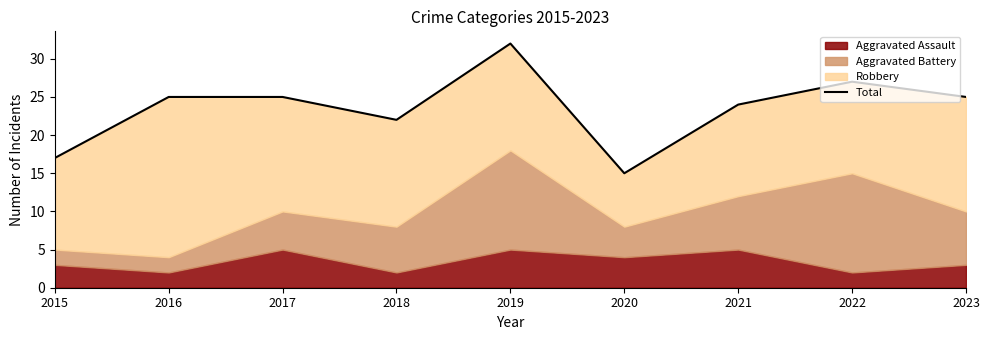

Does the chart have visible grid lines?

No